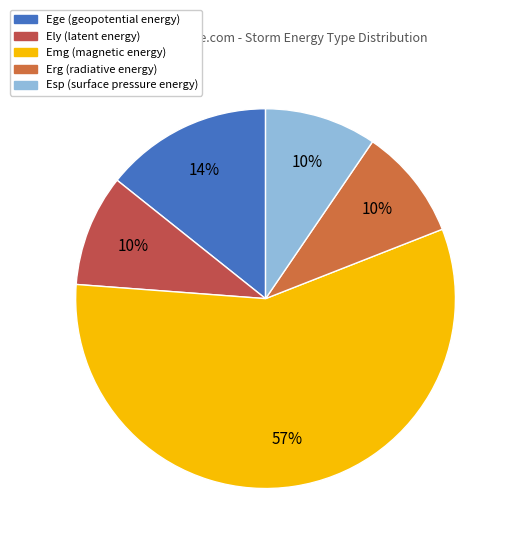

How many segments does this pie chart have?

5